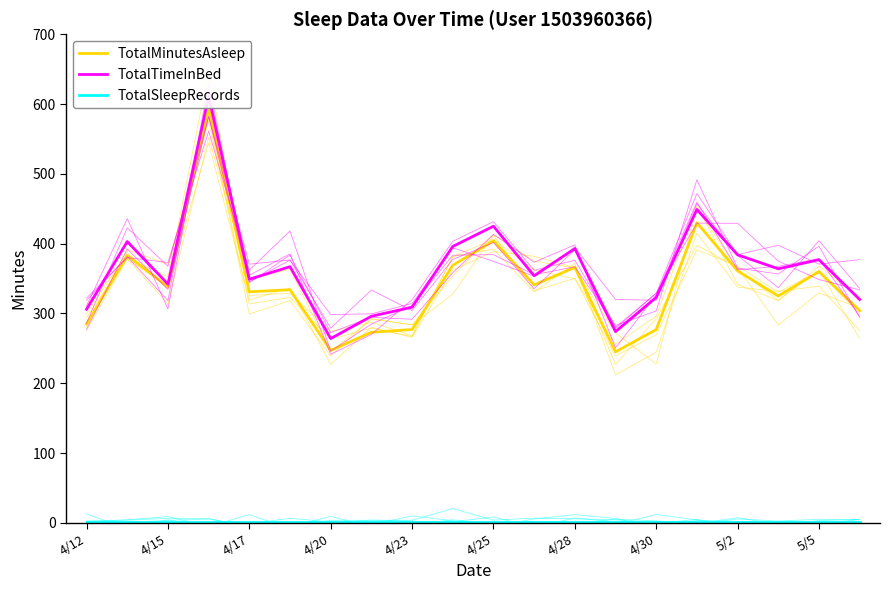

The TotalTimeInBed series shows 538 at 4/15. True or false?

False